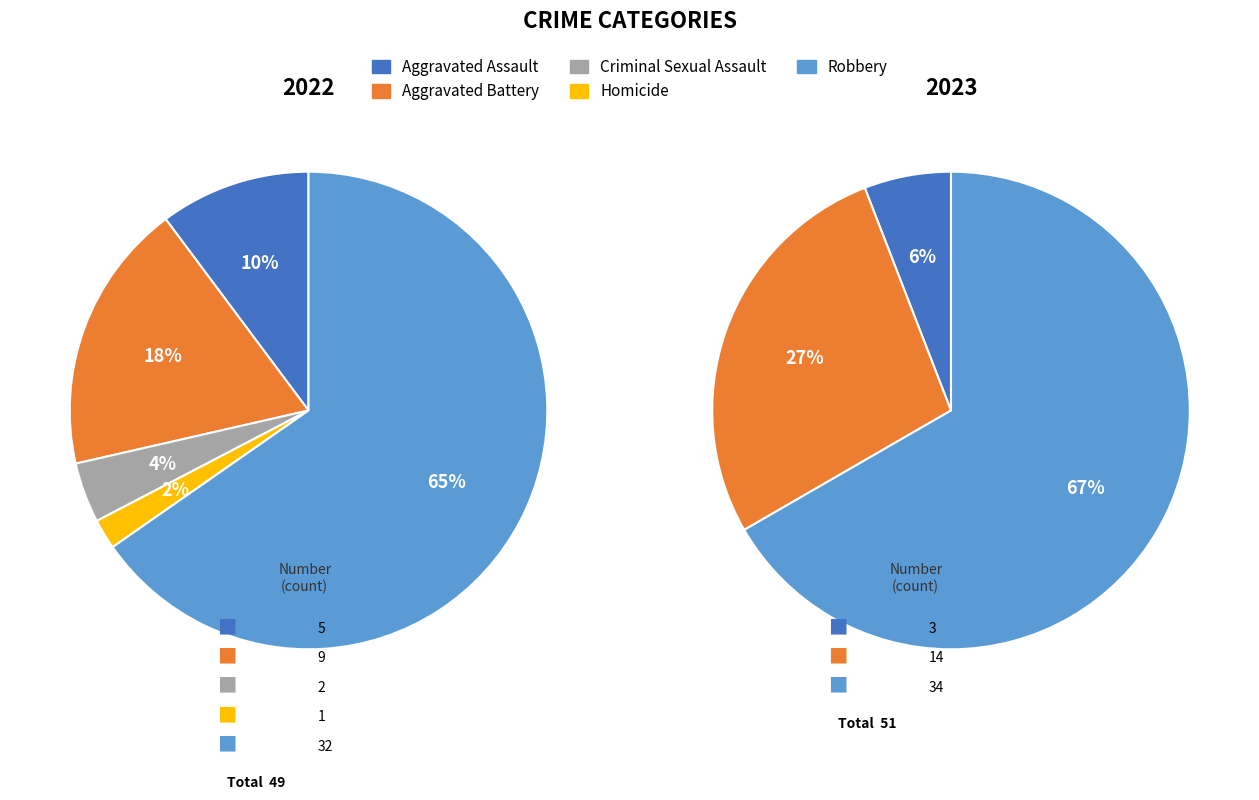

Count the number of slices in the pie.

5